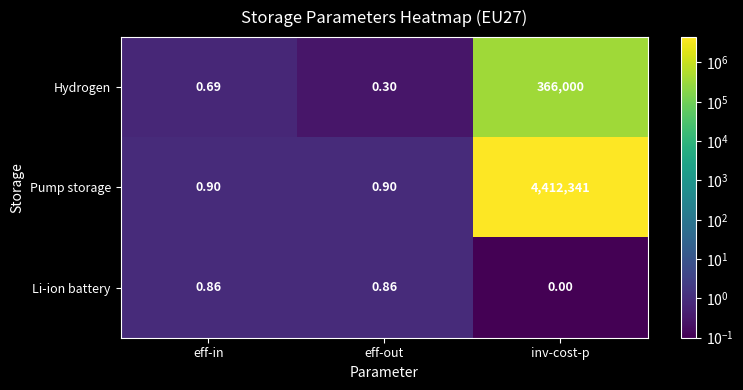

Which label corresponds to the smallest value in the chart?

inv-cost-p